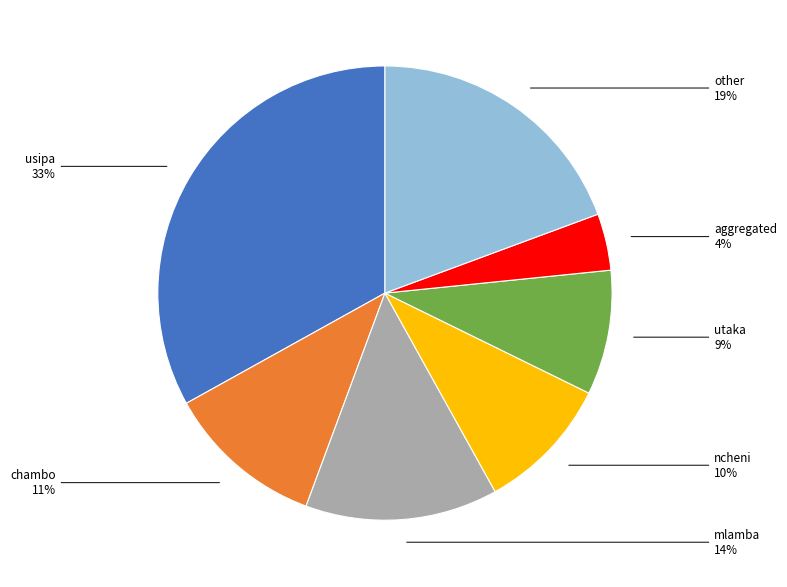

Is there any slice that represents more than half of the pie?

No